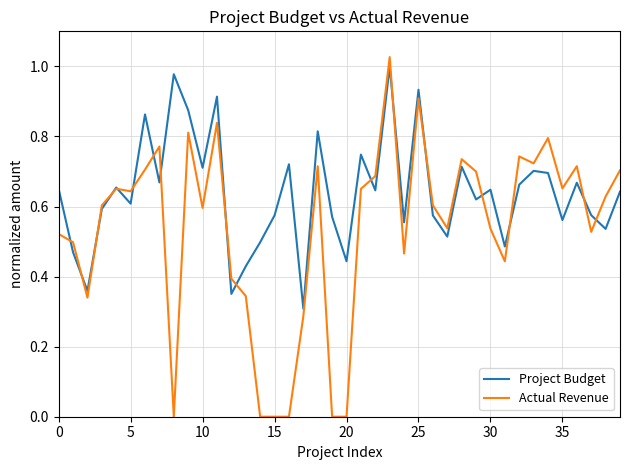

Which series has the largest total across all categories?

Project Budget